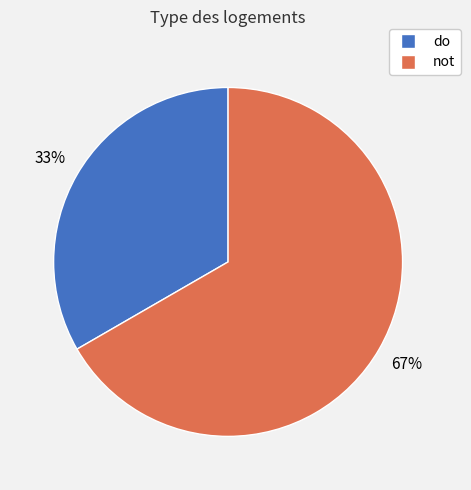

The not slice represents 74% of the pie. True or false?

False